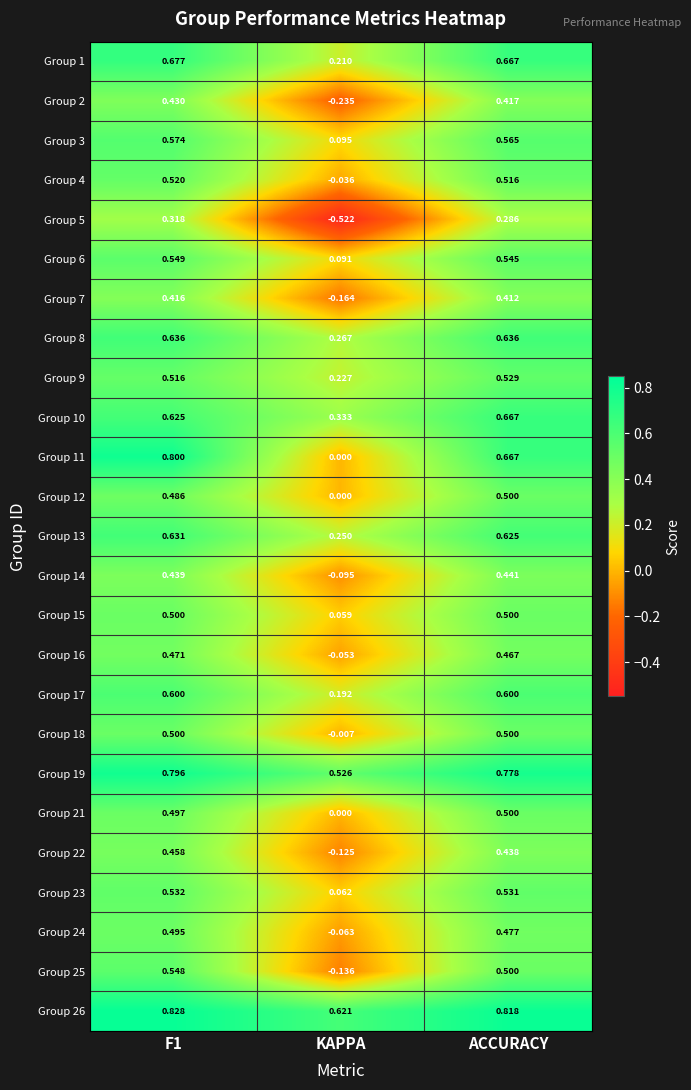

Where is Group 23 nearest to the value 0?

KAPPA